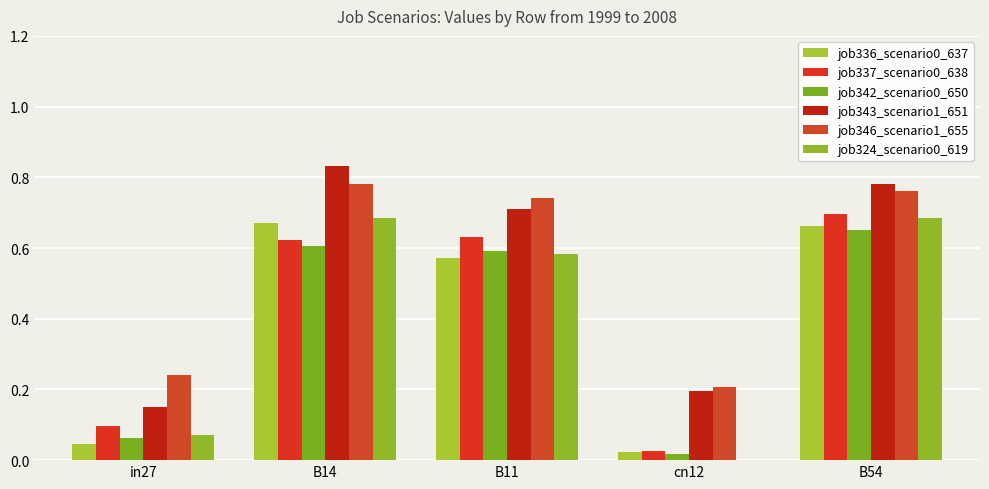

Are the bars horizontal?

No